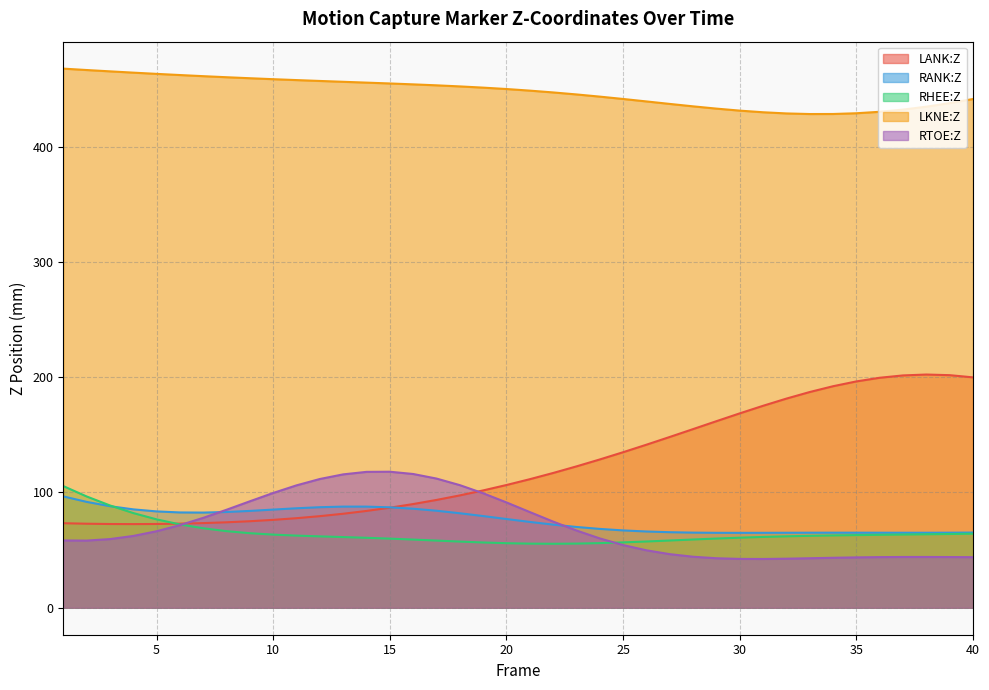

Does the chart have visible grid lines?

Yes